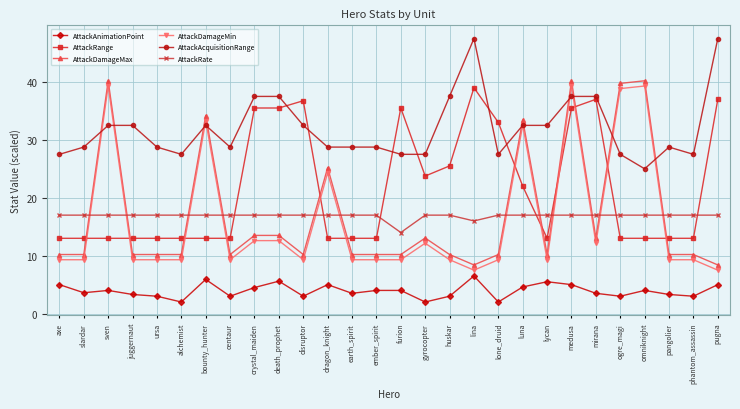

Does the chart have visible grid lines?

Yes